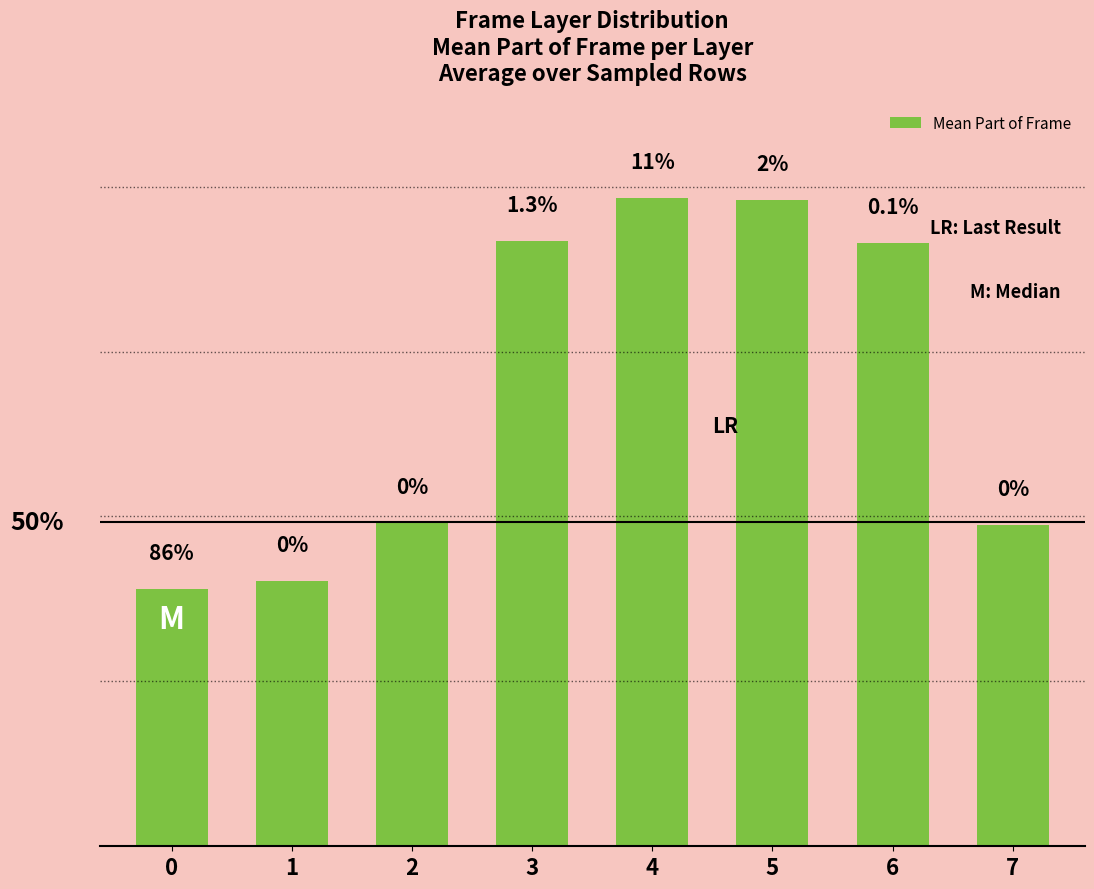

List the labels in order of value, largest first.

4, 5, 3, 6, 2, 7, 1, 0